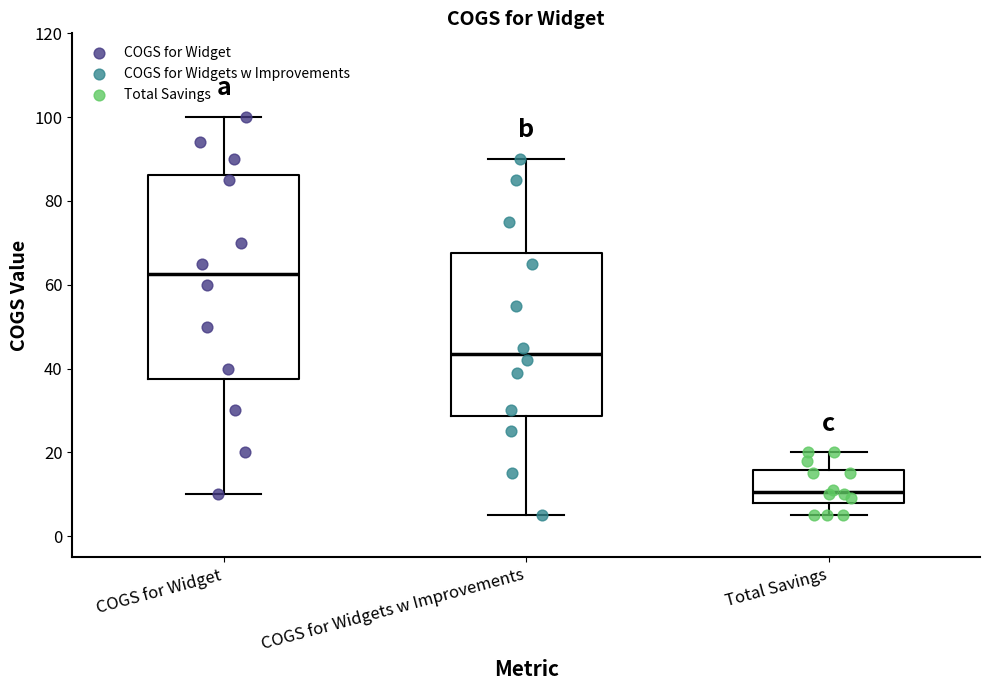

Reading left to right, read every box against the y-axis: the position of its median line, the range the box covers, and the ends of its whiskers. The values are not printed on the chart, so give them approximately, as read against the axis.

COGS for Widget: median 62, box 38 to 86, whiskers 10 to 100
COGS for Widgets w Improvements: median 44, box 28 to 68, whiskers 6 to 90
Total Savings: median 10, box 8 to 16, whiskers 6 to 20